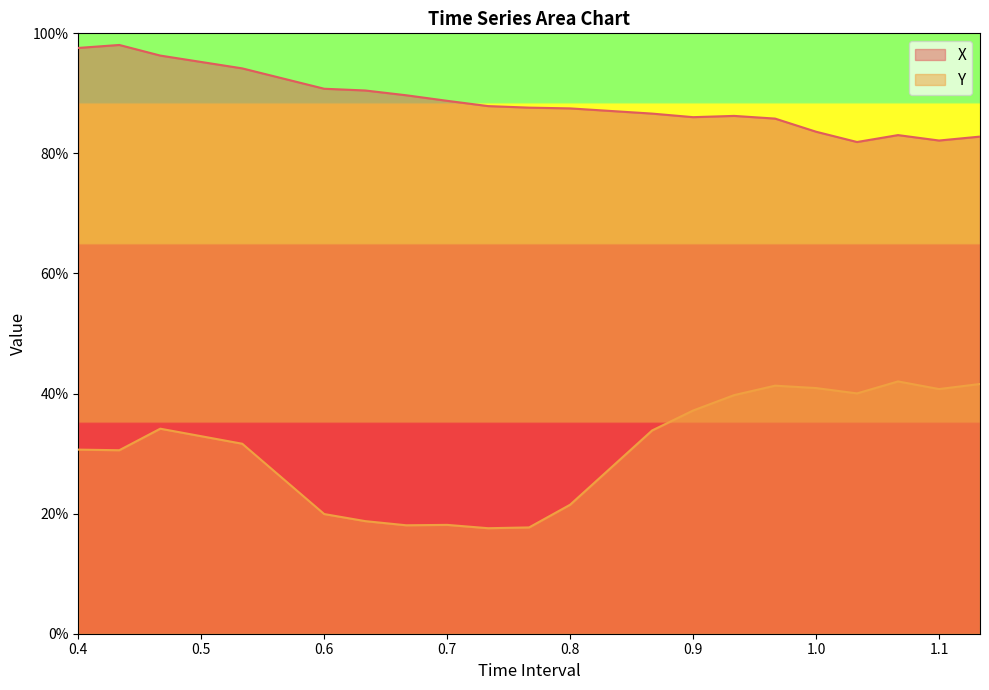

The value of Y at 0.4666666666666666 is 0.5. True or false?

False